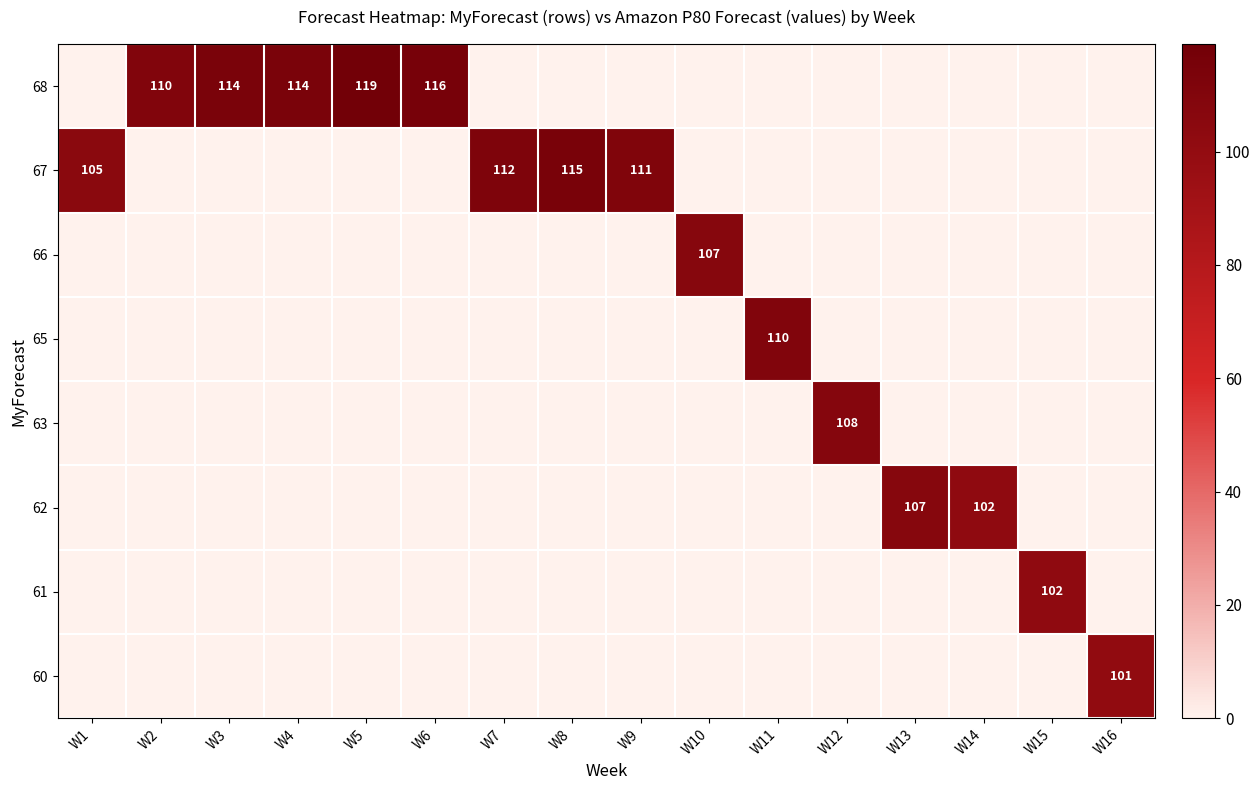

Reading left to right, transcribe all the data shown in this chart.

row_0: W1=0	W2=110	W3=114	W4=114	W5=119	W6=116	W7=0	W8=0	W9=0	W10=0	W11=0	W12=0	W13=0	W14=0	W15=0	W16=0
row_1: W1=105	W2=0	W3=0	W4=0	W5=0	W6=0	W7=112	W8=115	W9=111	W10=0	W11=0	W12=0	W13=0	W14=0	W15=0	W16=0
row_2: W1=0	W2=0	W3=0	W4=0	W5=0	W6=0	W7=0	W8=0	W9=0	W10=107	W11=0	W12=0	W13=0	W14=0	W15=0	W16=0
row_3: W1=0	W2=0	W3=0	W4=0	W5=0	W6=0	W7=0	W8=0	W9=0	W10=0	W11=110	W12=0	W13=0	W14=0	W15=0	W16=0
row_4: W1=0	W2=0	W3=0	W4=0	W5=0	W6=0	W7=0	W8=0	W9=0	W10=0	W11=0	W12=108	W13=0	W14=0	W15=0	W16=0
row_5: W1=0	W2=0	W3=0	W4=0	W5=0	W6=0	W7=0	W8=0	W9=0	W10=0	W11=0	W12=0	W13=107	W14=102	W15=0	W16=0
row_6: W1=0	W2=0	W3=0	W4=0	W5=0	W6=0	W7=0	W8=0	W9=0	W10=0	W11=0	W12=0	W13=0	W14=0	W15=102	W16=0
row_7: W1=0	W2=0	W3=0	W4=0	W5=0	W6=0	W7=0	W8=0	W9=0	W10=0	W11=0	W12=0	W13=0	W14=0	W15=0	W16=101